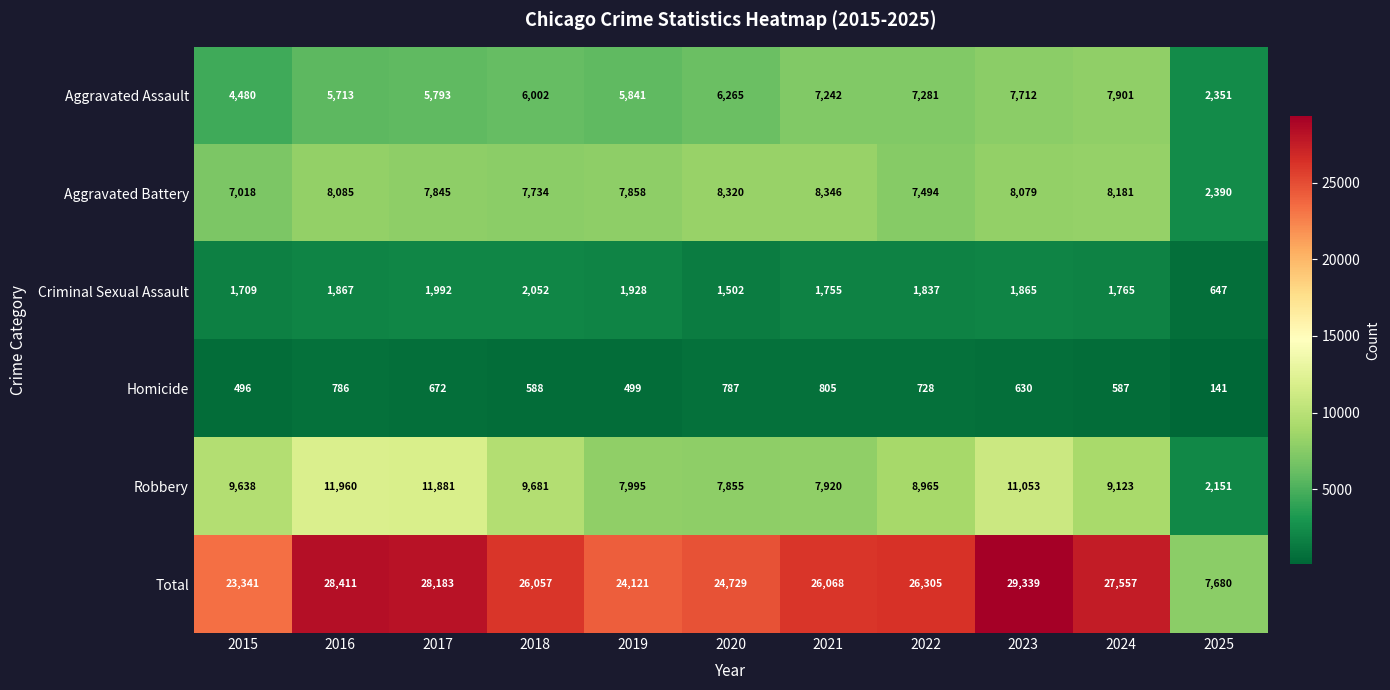

What is the total value across all series at 2023?

58678